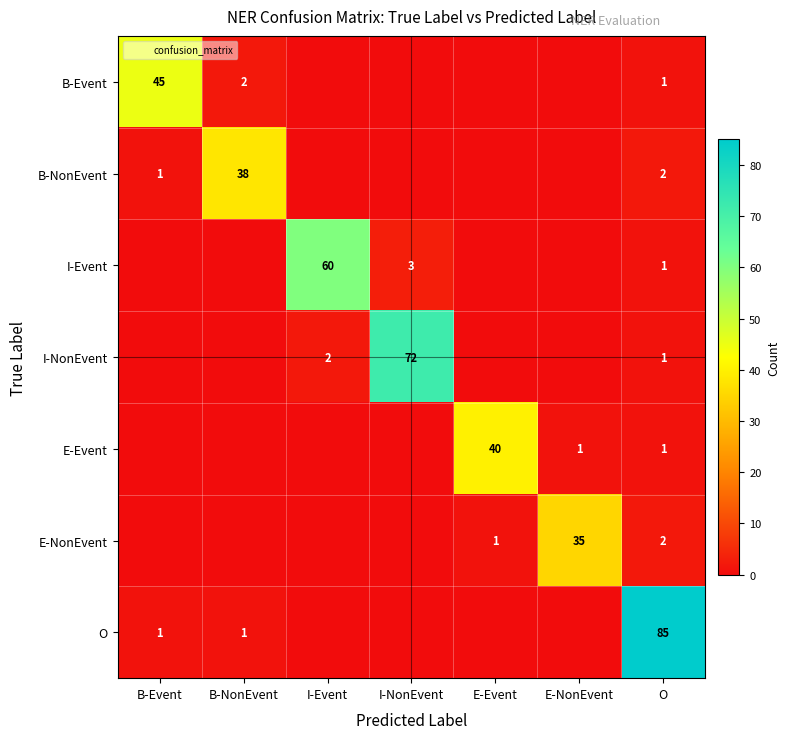

What is the difference between the B-Event values at E-Event and B-Event?

45